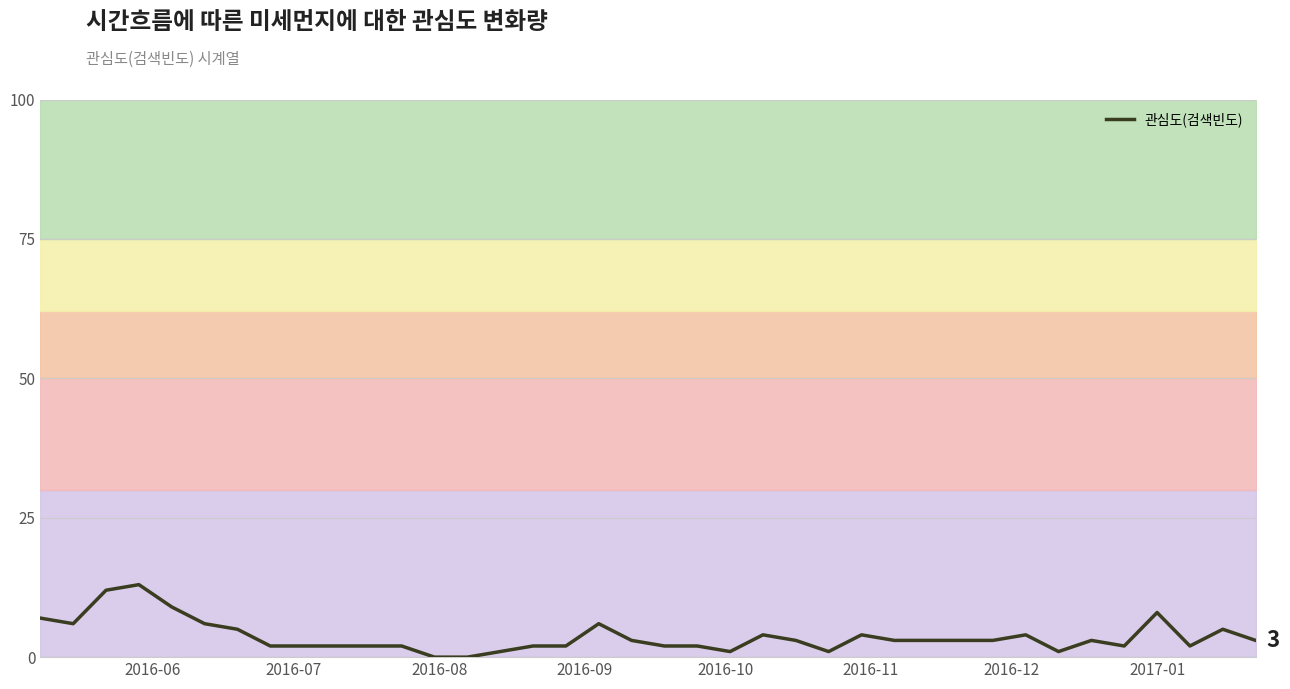

Does the chart have visible grid lines?

Yes